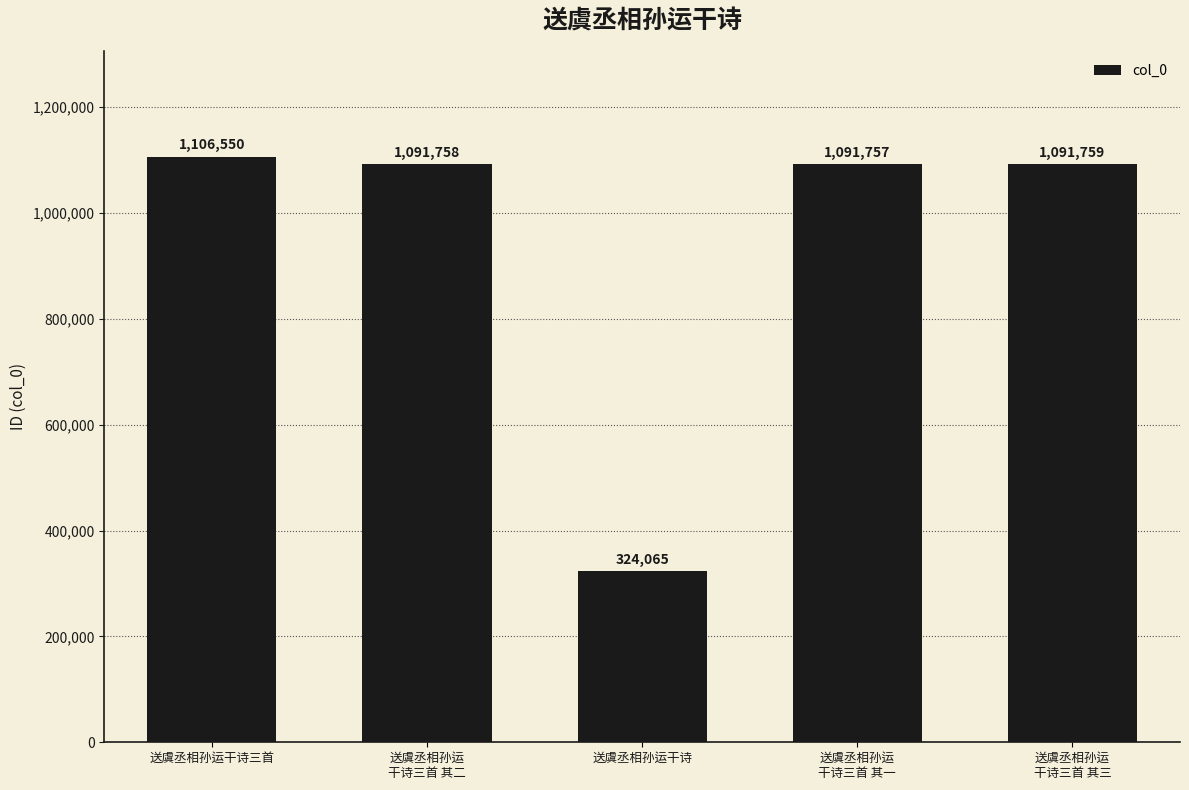

True or false: the data shows 1106550 at 送虞丞相孙运干诗三首.

True